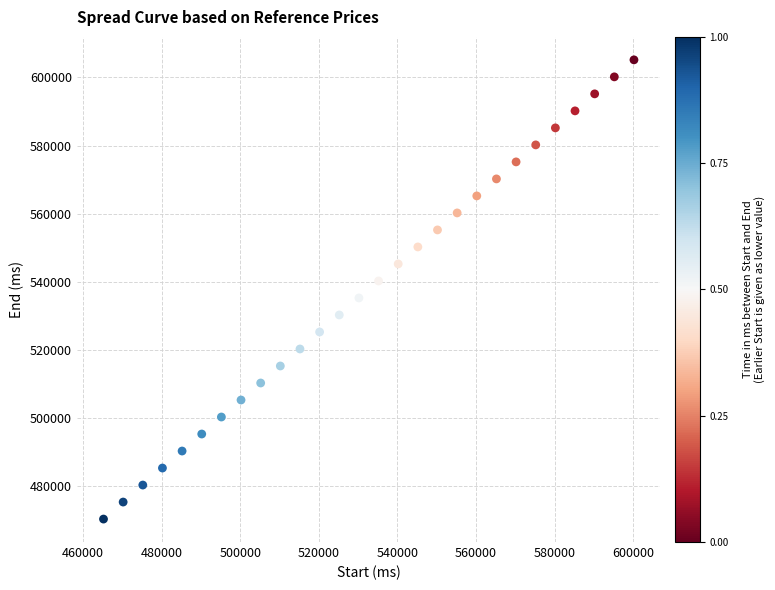

What is the range of Y values (max minus min)?

135007